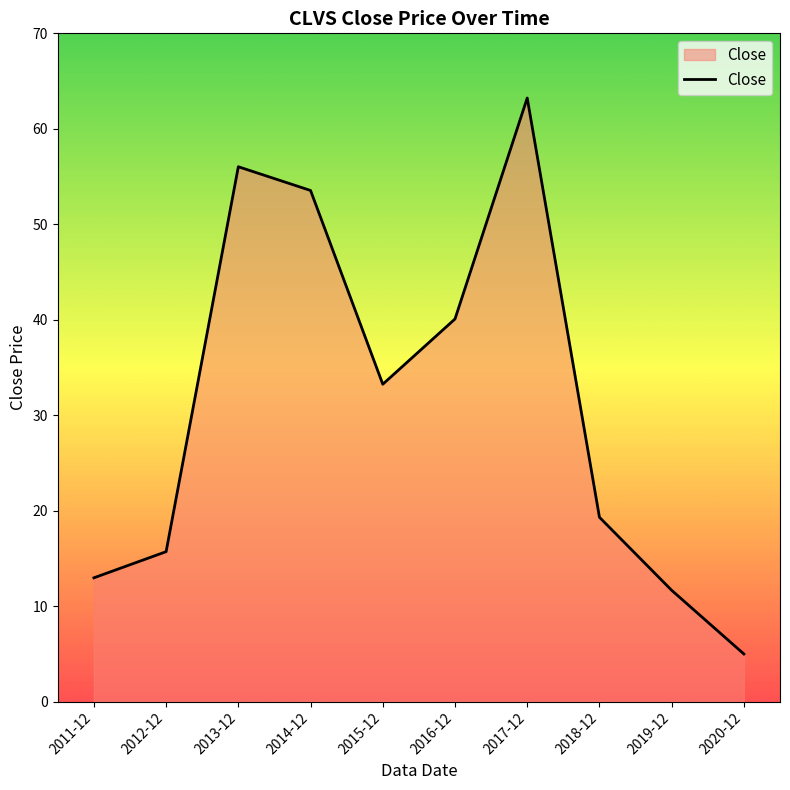

What is the average value?

31.1